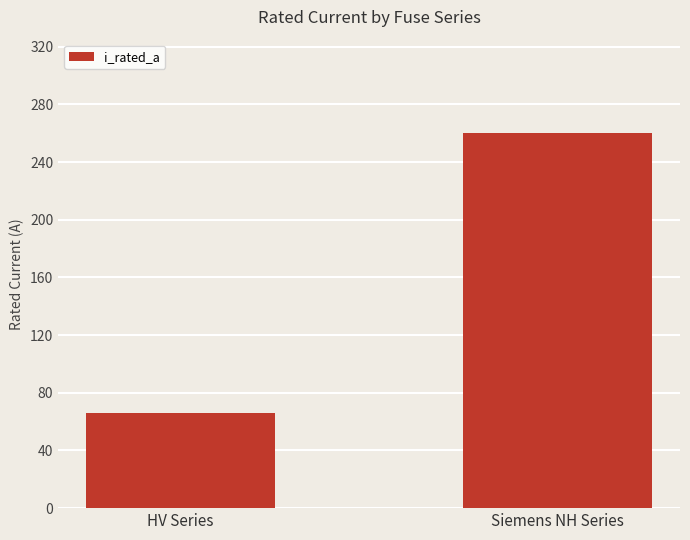

What is the change in value from HV Series to Siemens NH Series?

+193.7